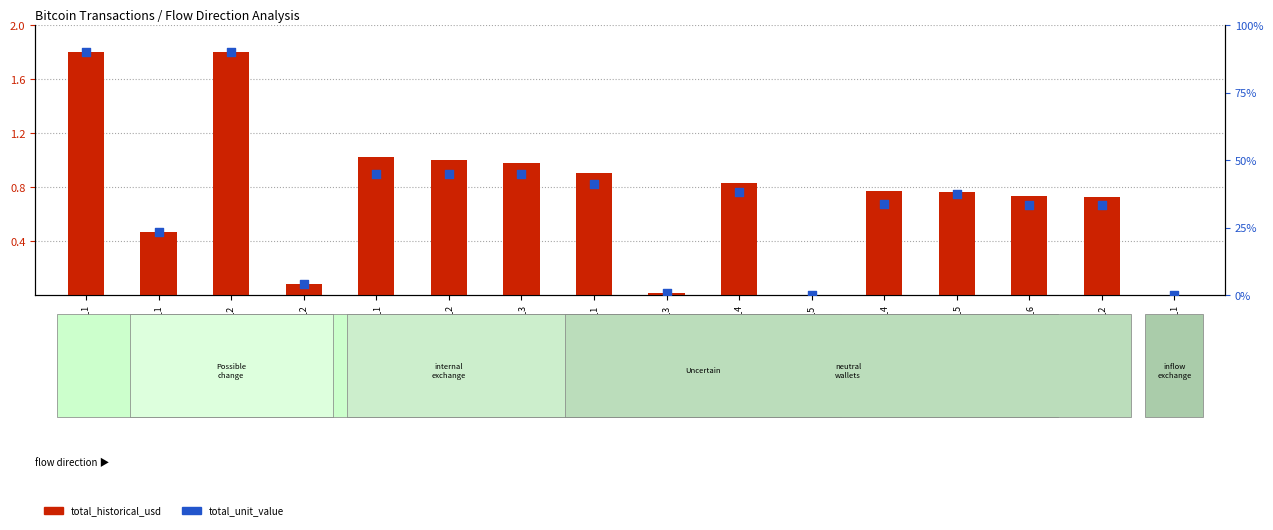

Is the value of total_historical_usd at inflow_exchange_1 greater than the value of total_unit_value at Possible_change_1?

No